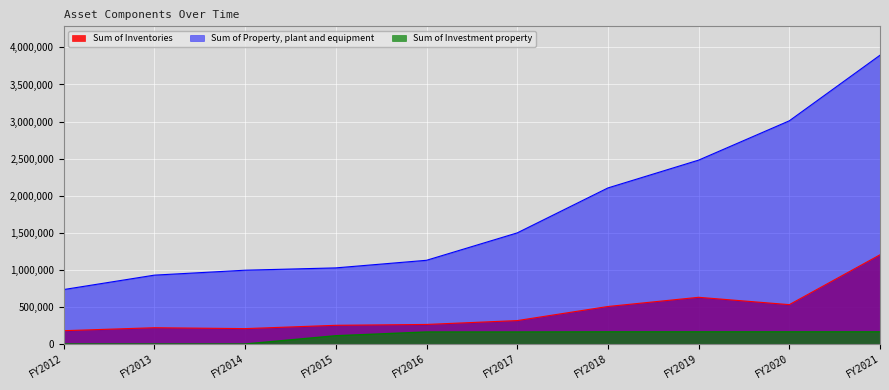

Reading right to left, transcribe all the data shown in this chart.

Sum of Inventories: FY2021=1203077	FY2020=530729	FY2019=629896	FY2018=505862	FY2017=315775	FY2016=263679	FY2015=252115	FY2014=207377	FY2013=219685	FY2012=179440
Sum of Property, plant and equipment: FY2021=3894968	FY2020=3010233	FY2019=2480026	FY2018=2104762	FY2017=1498486	FY2016=1128937	FY2015=1026490	FY2014=995242	FY2013=928802	FY2012=734386
Sum of Investment property: FY2021=163900	FY2020=163900	FY2019=163900	FY2018=163900	FY2017=162000	FY2016=162000	FY2015=111178	FY2014=0	FY2013=0	FY2012=0